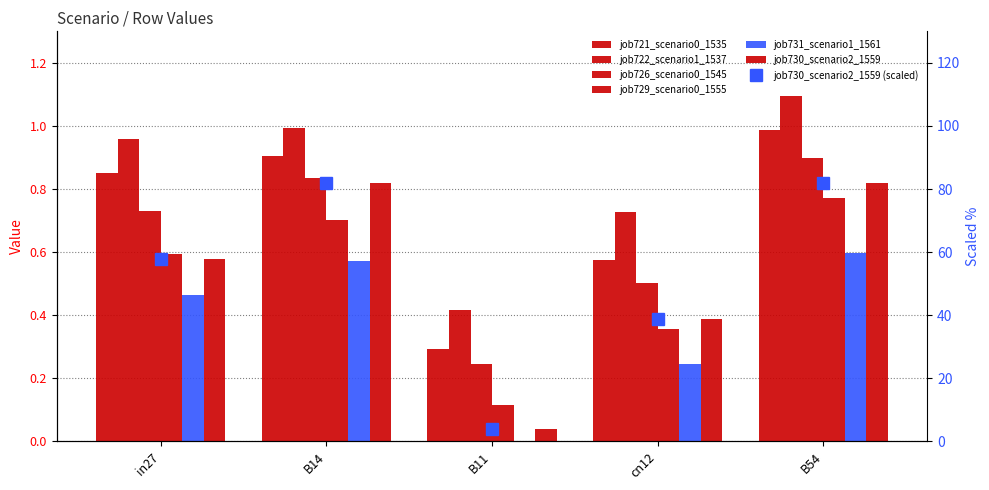

Where is job731_scenario1_1561 nearest to the value 0?

B11